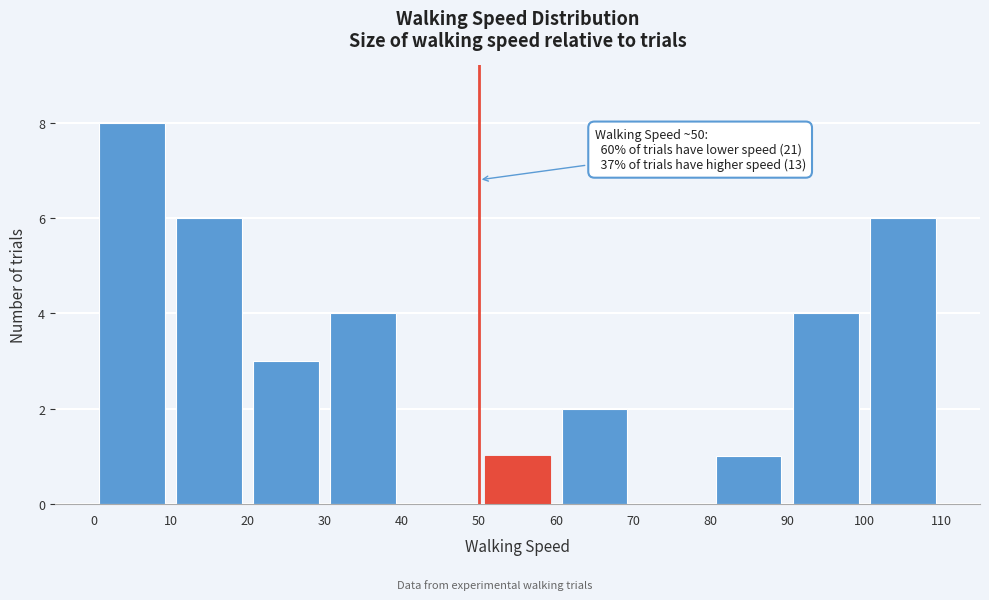

Which range on the x-axis has the tallest bar?

0 to 10